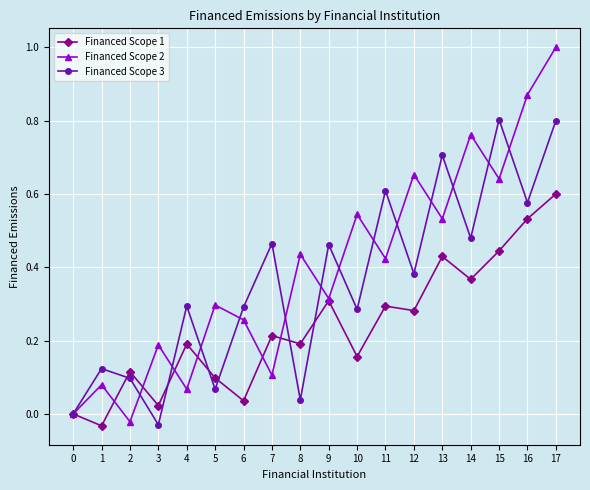

Is the value of Financed Scope 2 at 16 greater than the value of Financed Scope 3 at 11?

Yes